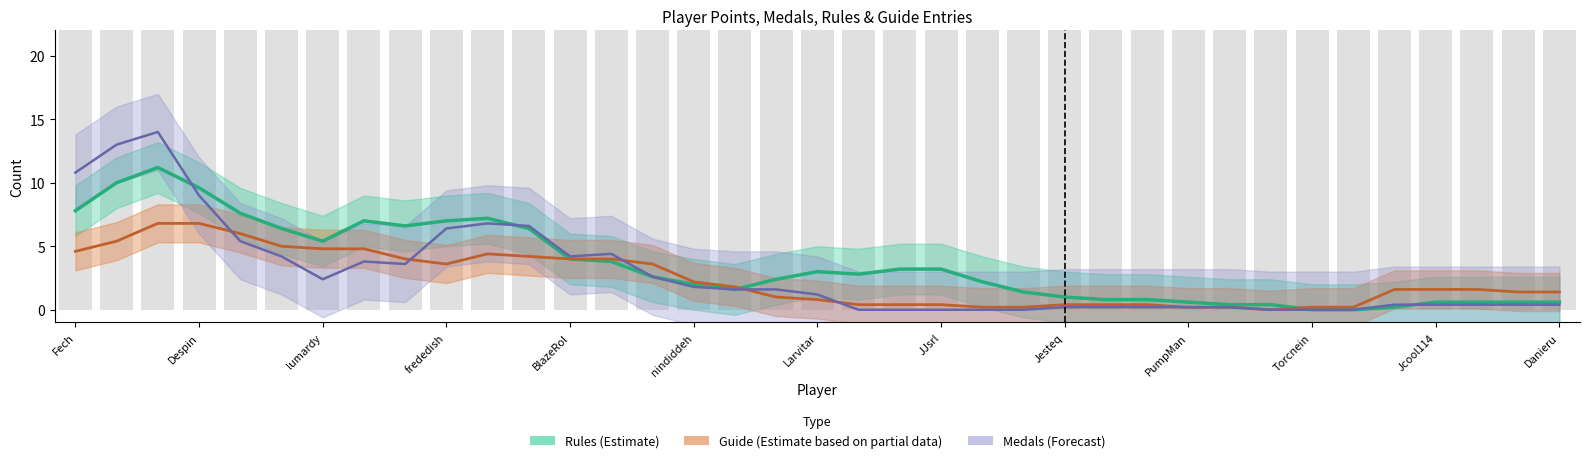

How many positive values does the Rules (Estimate) series have?

35